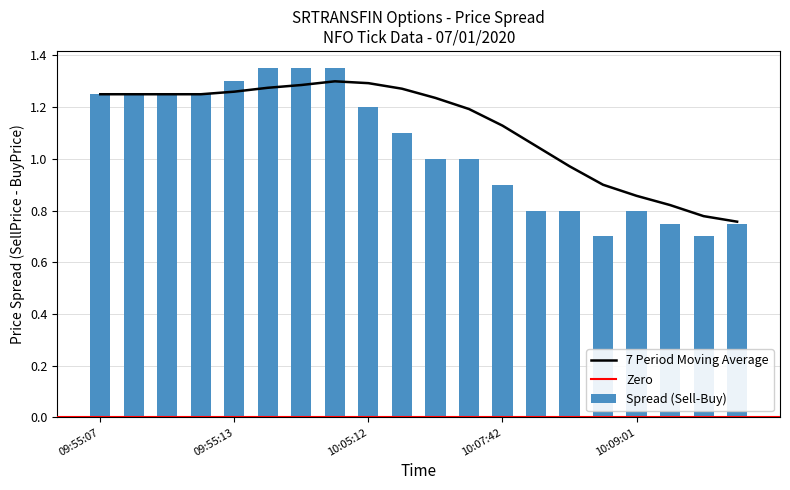

Is it true that Spread (Sell-Buy) equals 1.2 at 10:05:12?

True